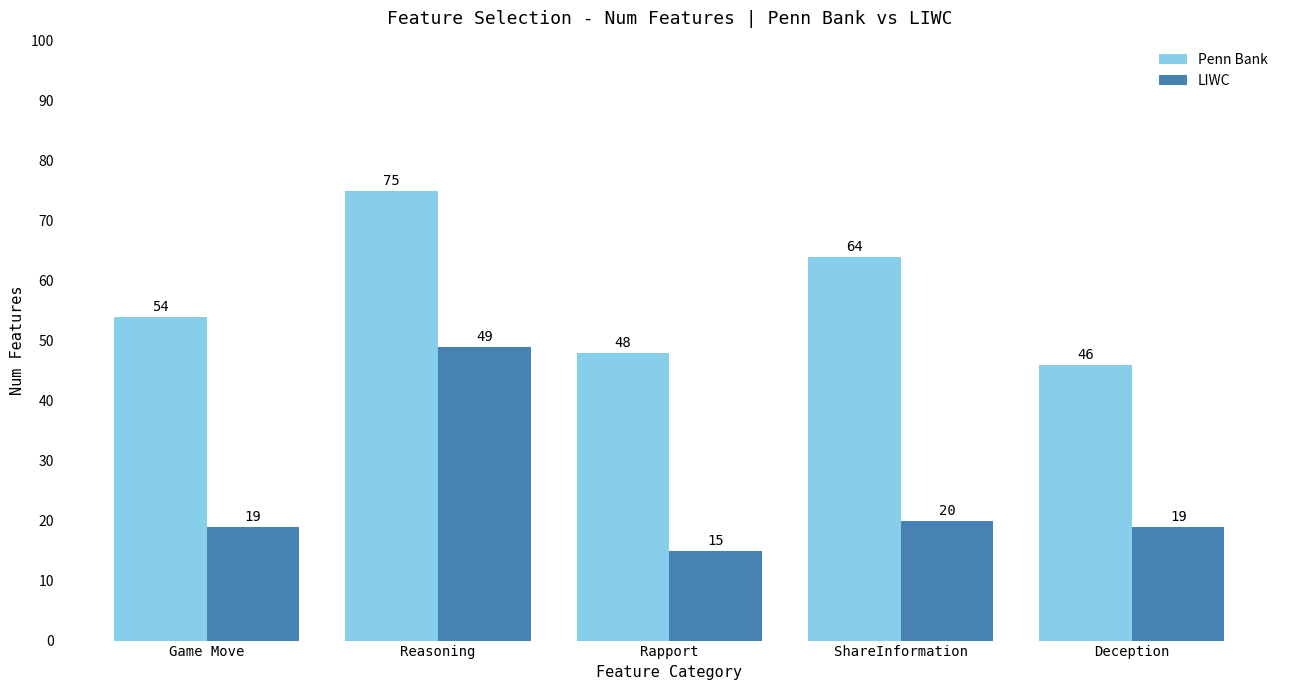

Reading left to right, what are all the values shown in this chart?

Penn Bank: 54	75	48	64	46
LIWC: 19	49	15	20	19